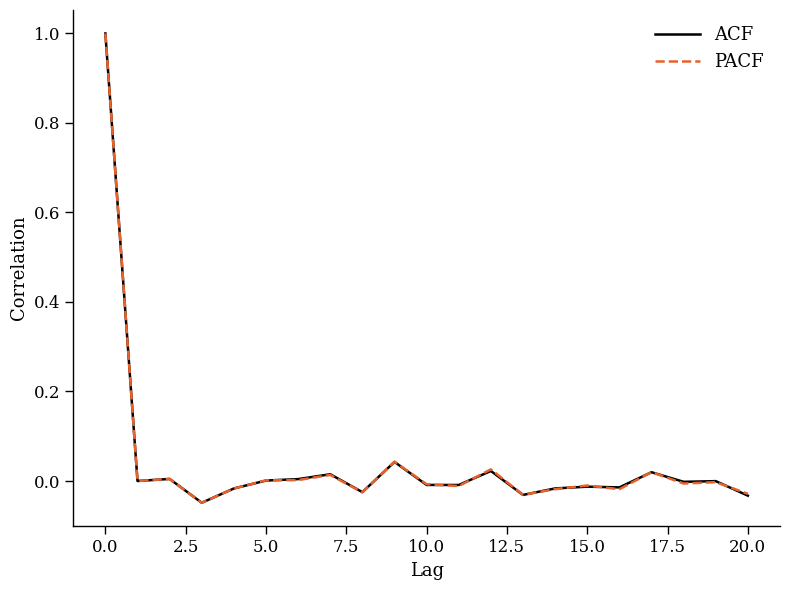

What is the maximum value shown in the chart?

1.0